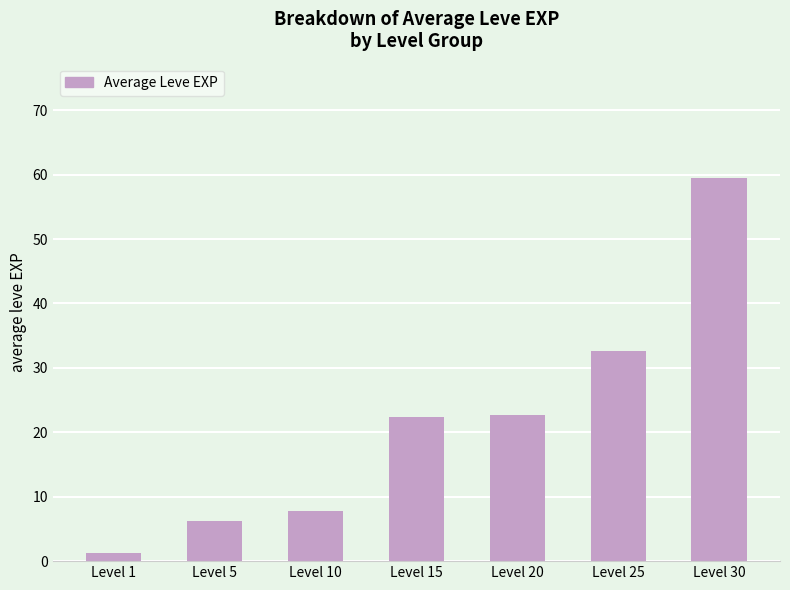

What is the difference between the maximum and minimum values?

58.1